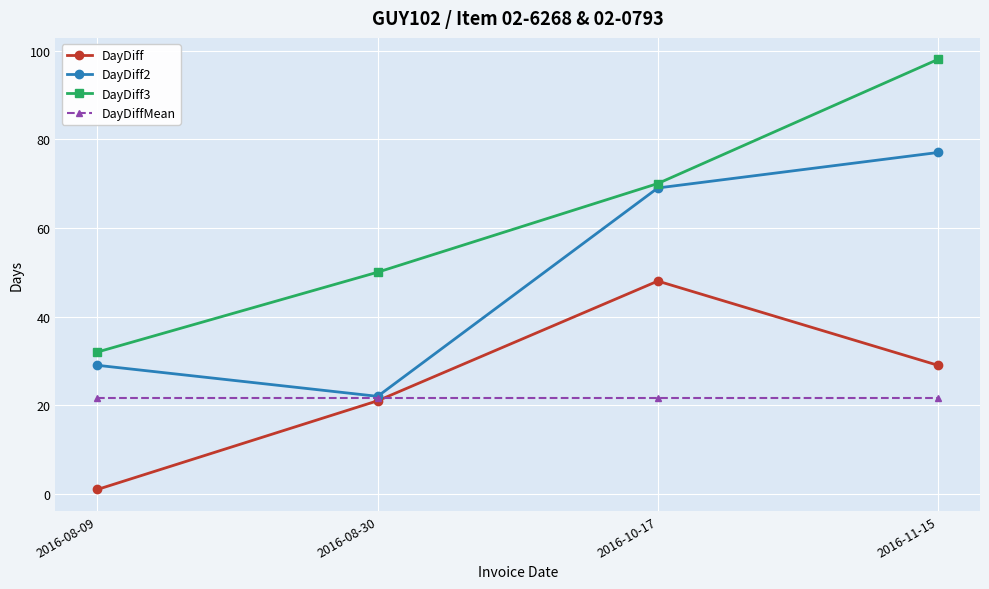

Reading left to right, extract all data points from this chart.

DayDiff: 1.0	21.0	48.0	29.0
DayDiff2: 29.0	22.0	69.0	77.0
DayDiff3: 32.0	50.0	70.0	98.0
DayDiffMean: 21.7	21.7	21.7	21.7